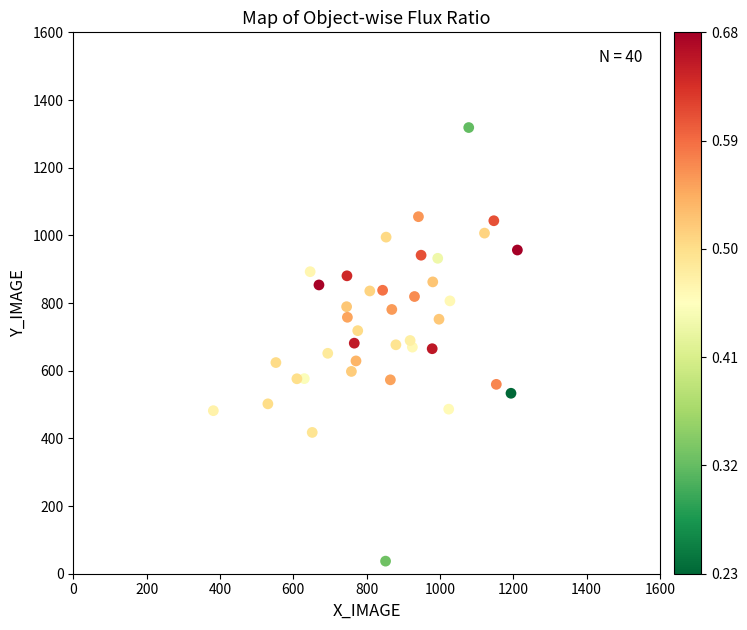

What is the range of Y values (max minus min)?

1281.4